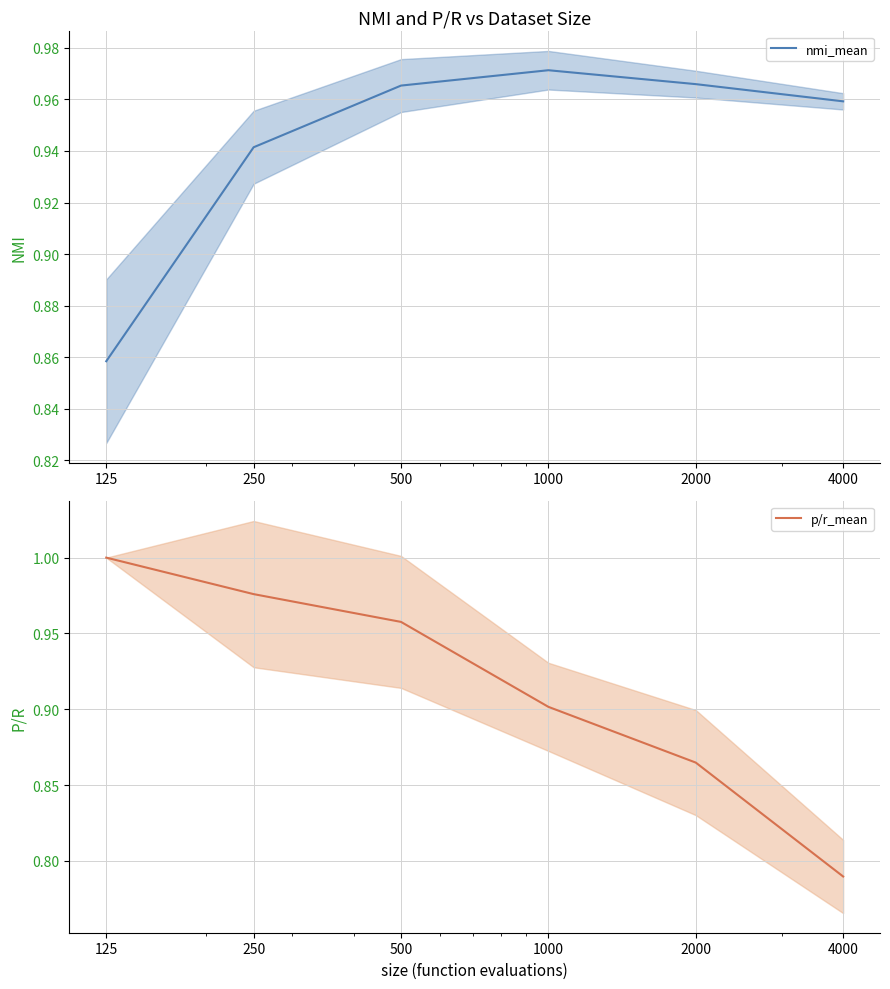

Read the p/r_mean value at 125.

1.0